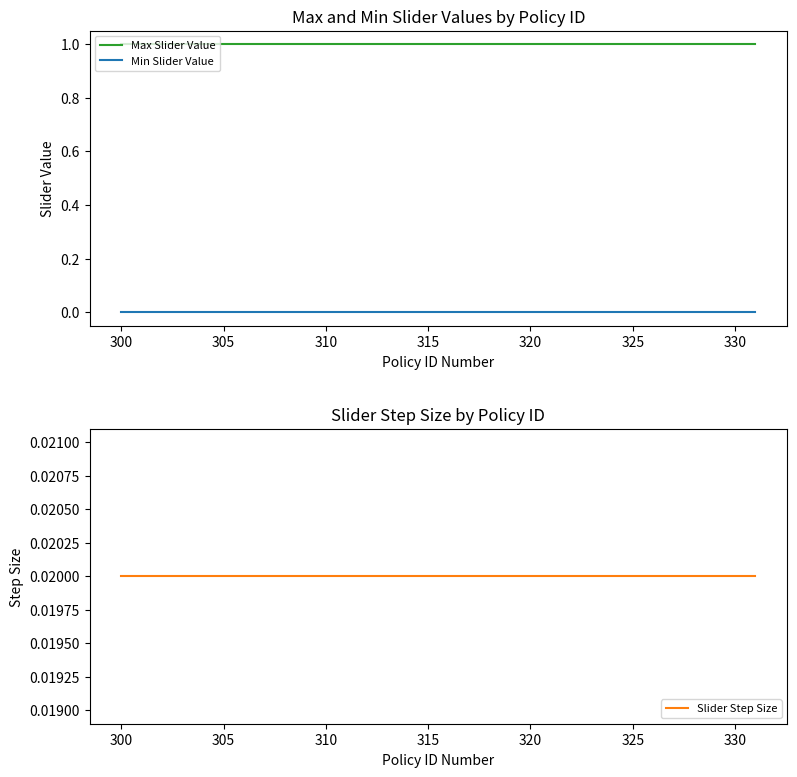

How many lines are shown in the chart?

3